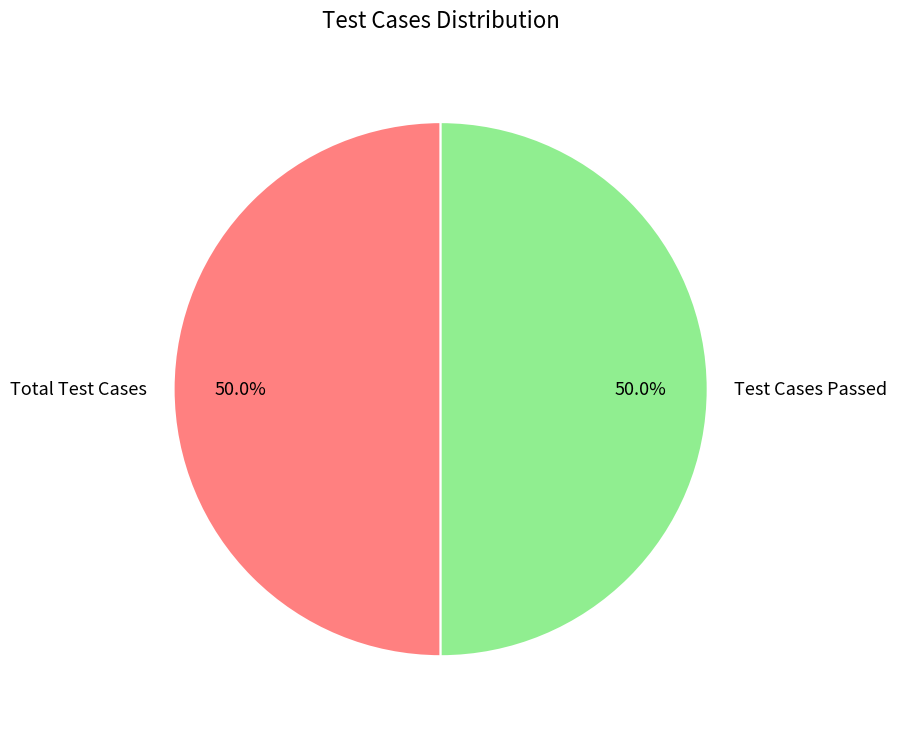

Is the sum of Test Cases Passed and Total Test Cases greater than half?

Yes